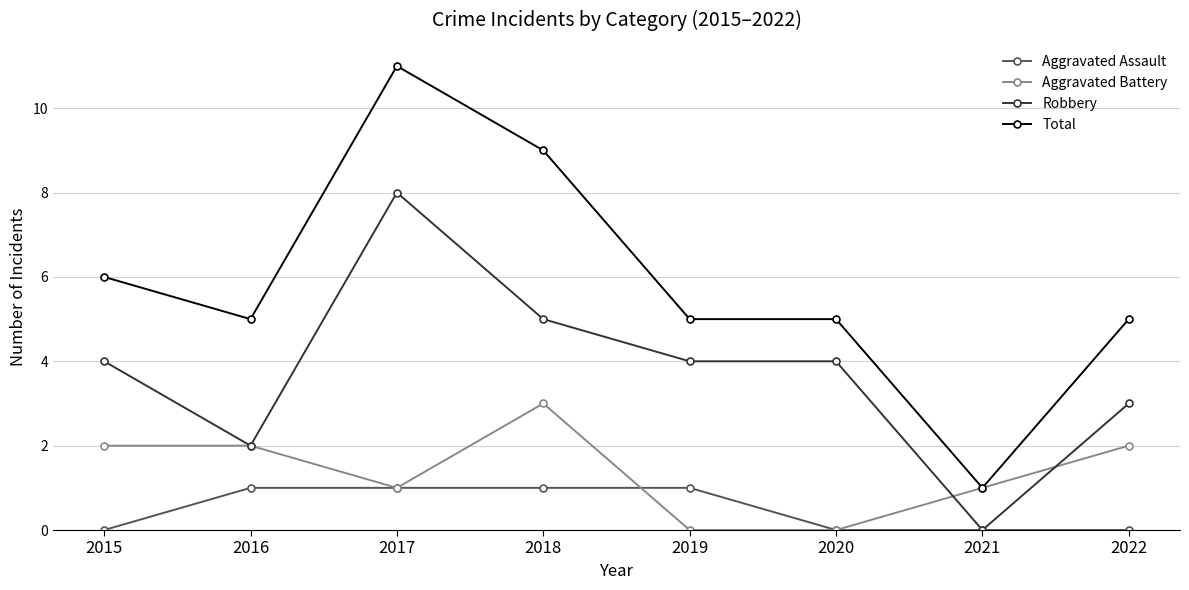

The Robbery series shows 6 at 2020. True or false?

False